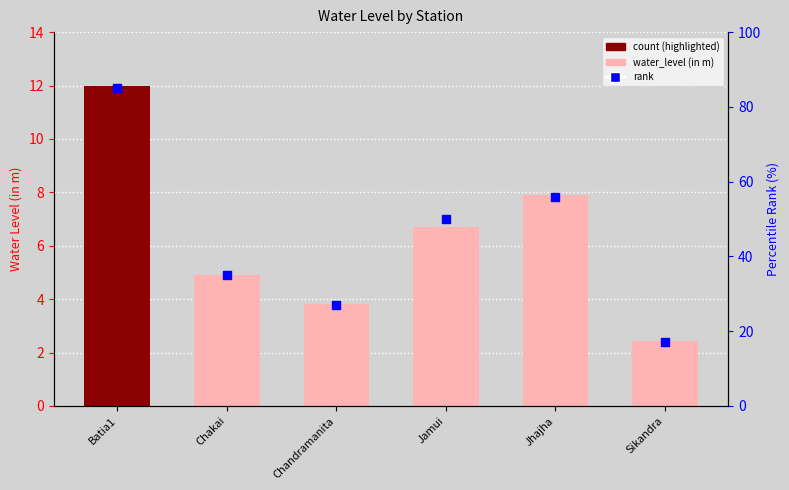

At which category is the sum across all series the highest?

Batia1